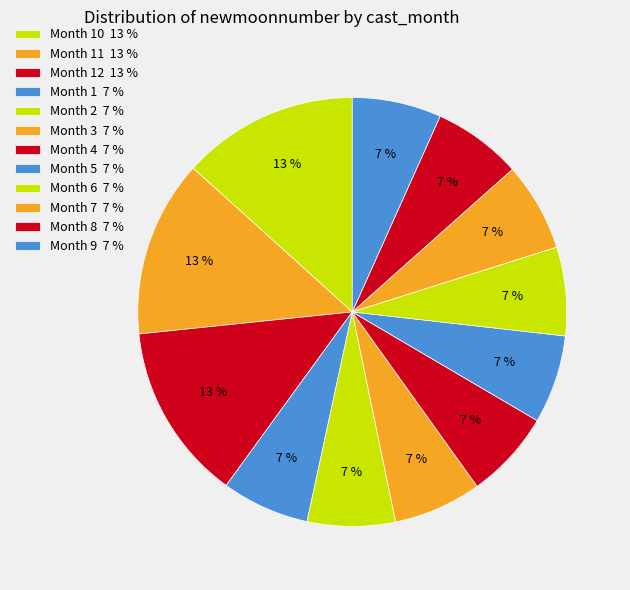

Count the number of slices in the pie.

12